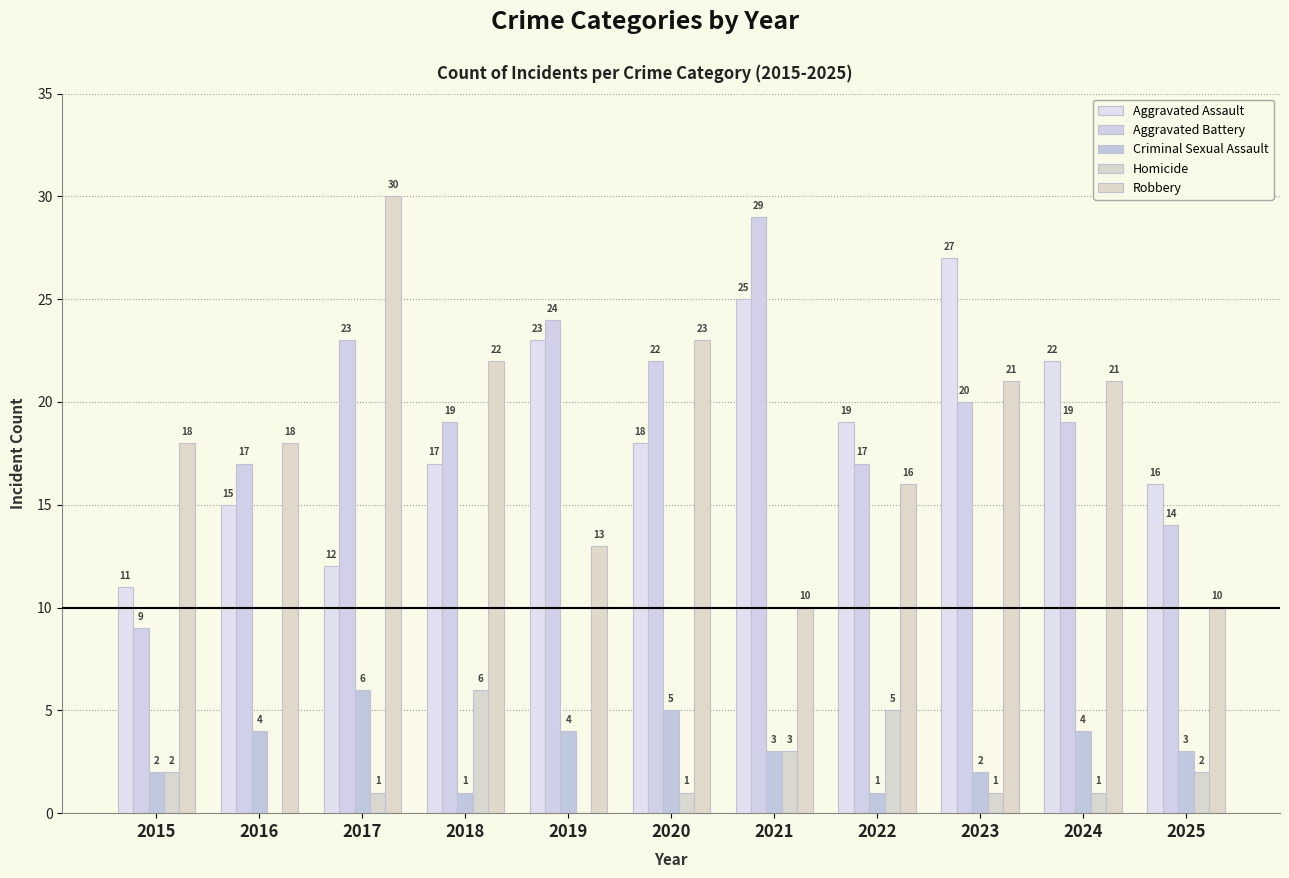

What is the highest value of the Homicide series?

6